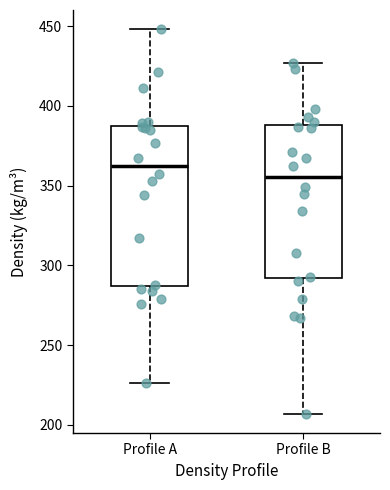

Reading left to right, transcribe this box plot: for each box, give where its median line is, the range the box spans, and where its two whiskers end, as read against the y-axis. The values are not printed on the chart, so give them approximately, as read against the axis.

Profile A: median 360, box 285 to 390, whiskers 225 to 450
Profile B: median 355, box 290 to 390, whiskers 205 to 425